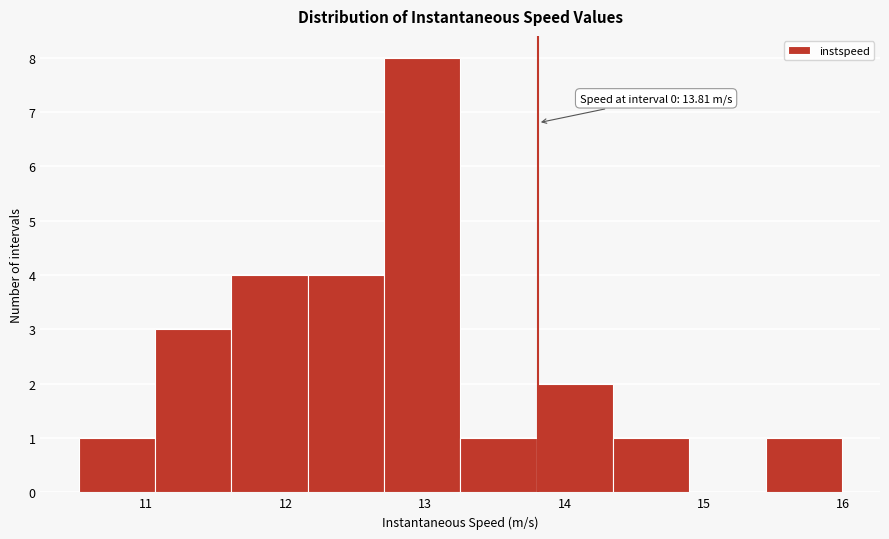

Which range on the x-axis has the tallest bar?

12.7 to 13.3